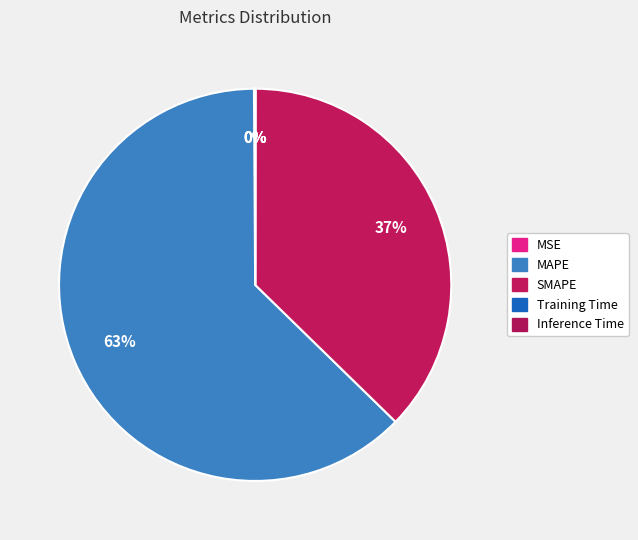

To the nearest percent, what is the average slice percentage?

20%